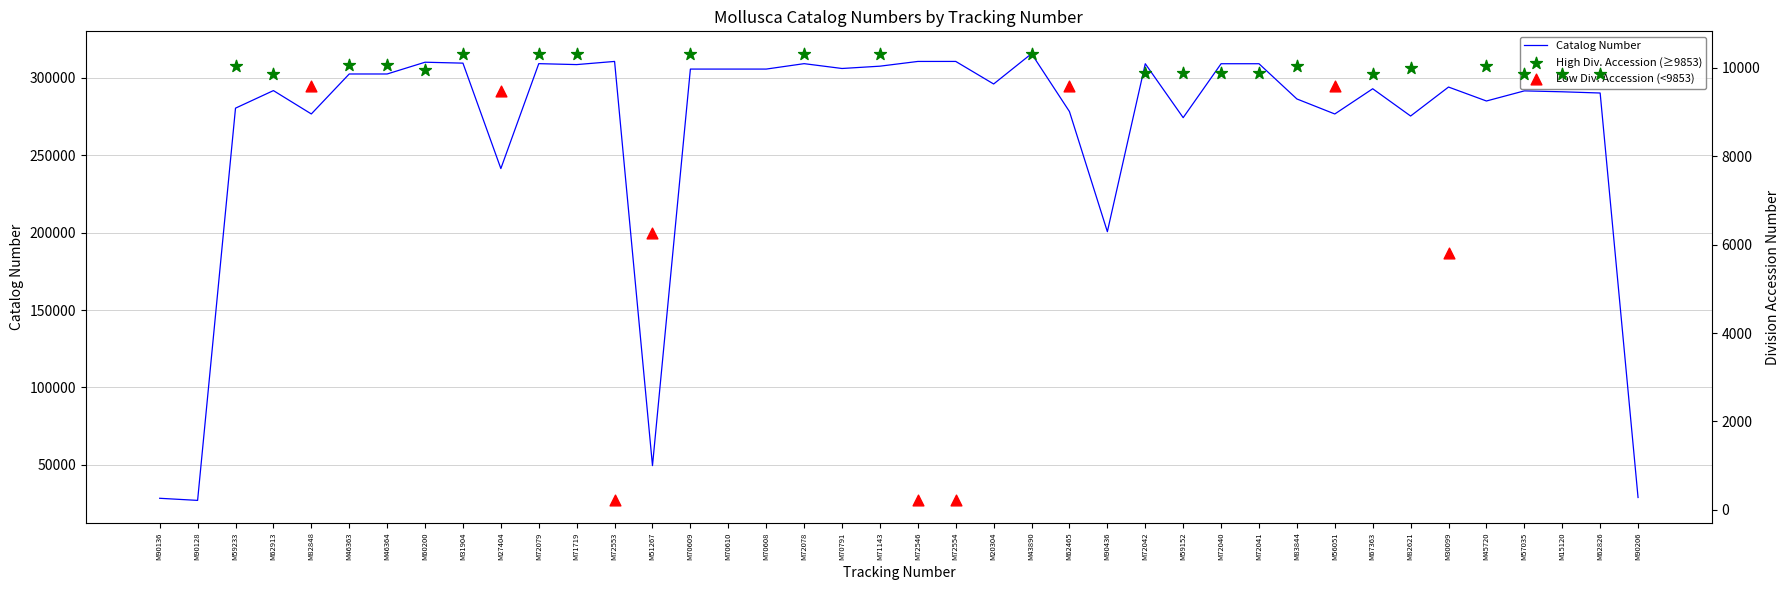

What is the change in value from M56051 to M67363?

+16292